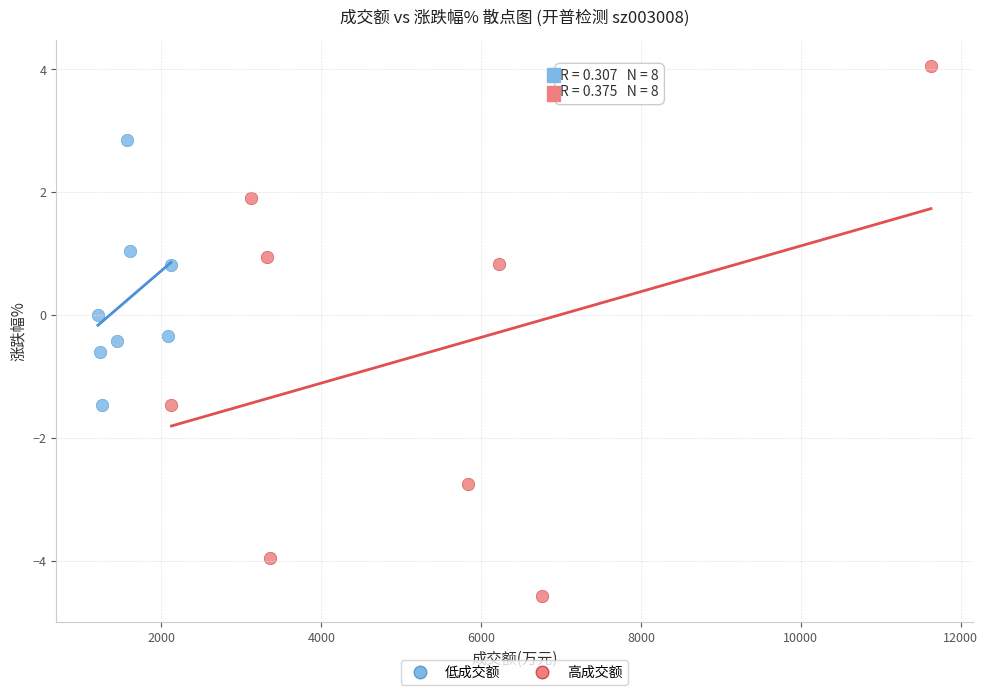

Which series contains the highest Y value?

高成交额